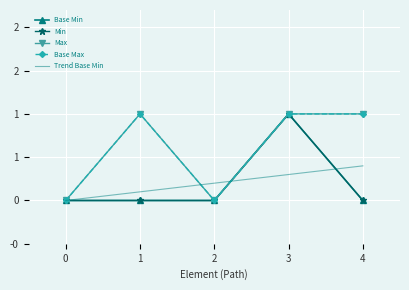

Which series has the largest range (max minus min)?

Base Min